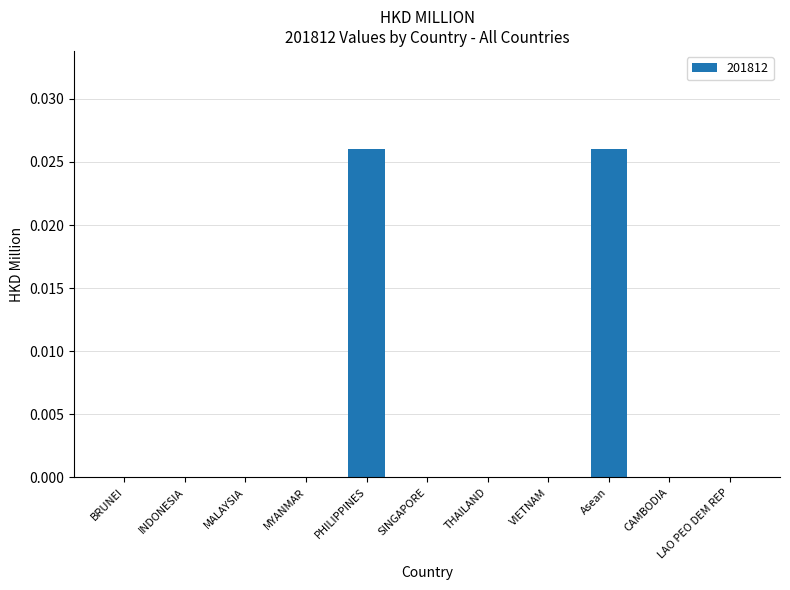

Are the bars grouped side by side (vs. stacked)?

No